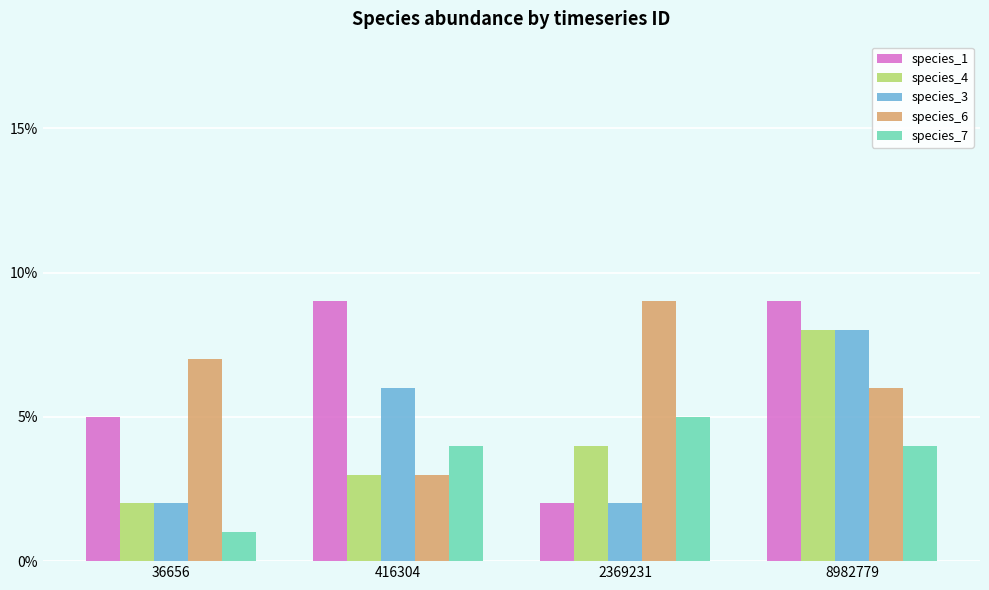

At which label does species_1 reach its peak?

416304